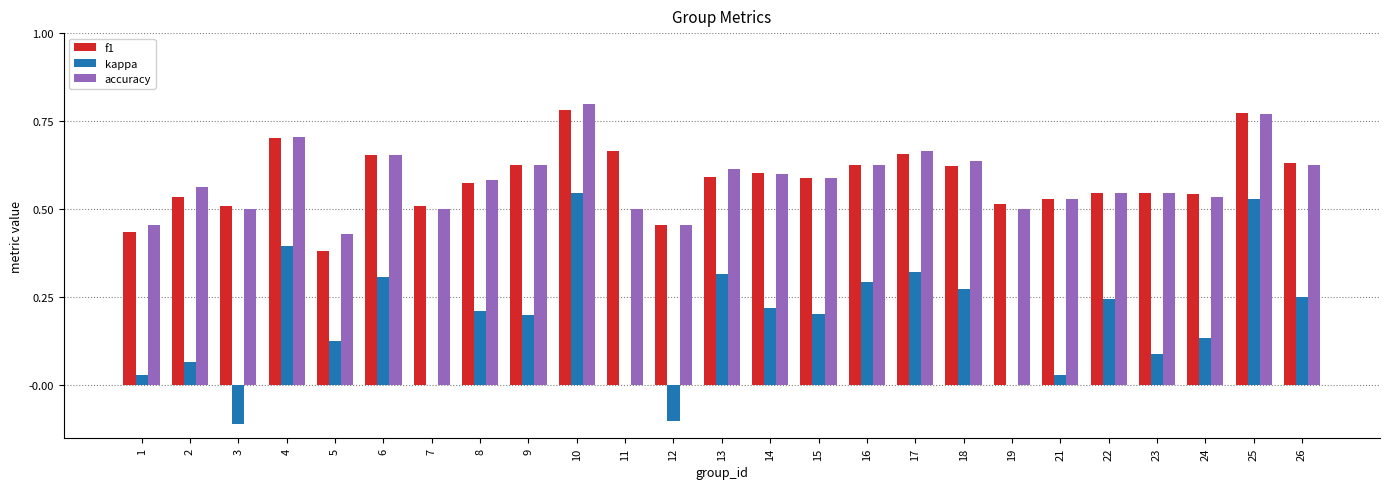

What is the sum of the accuracy values at 24 and 26?

1.2